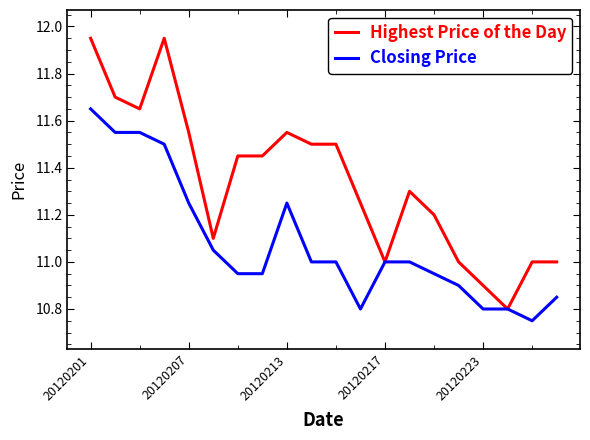

Which series has the widest spread of values?

Highest Price of the Day